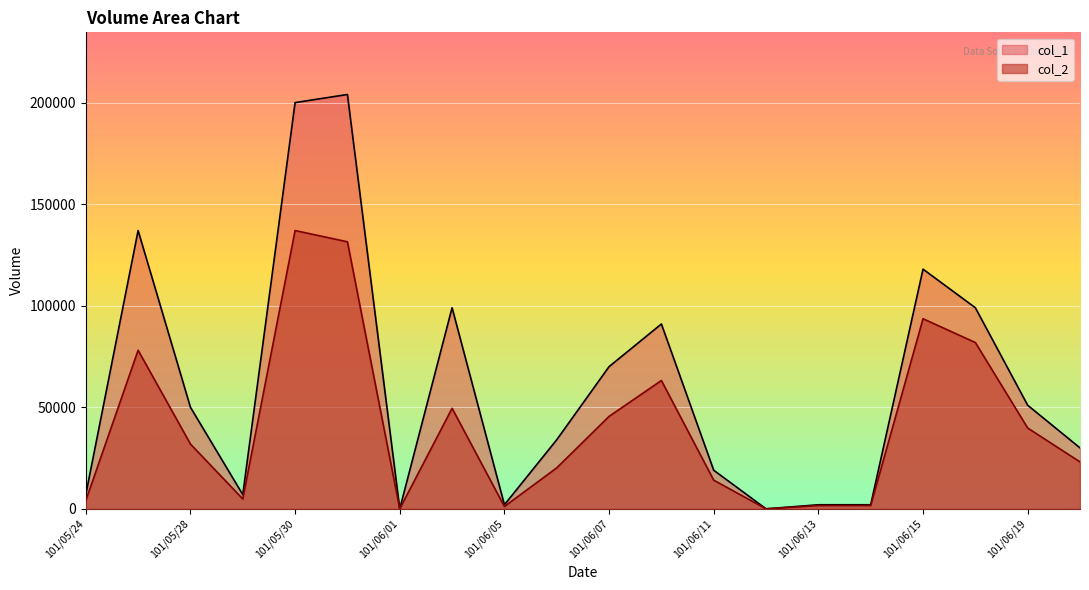

How many lines are shown in the chart?

2